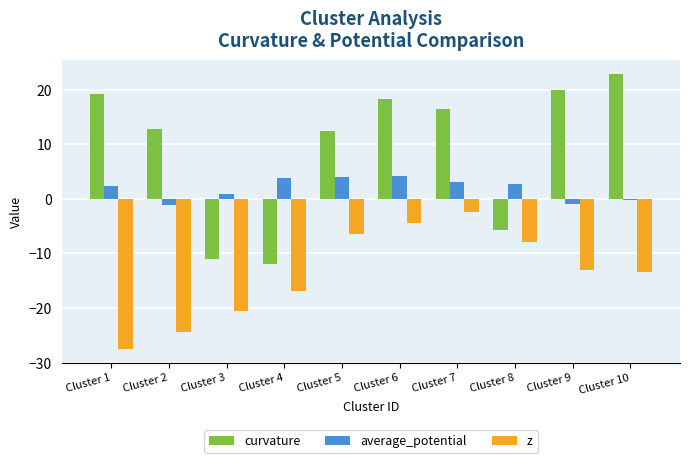

True or false: z has a value of -13.0 at Cluster 9.

True